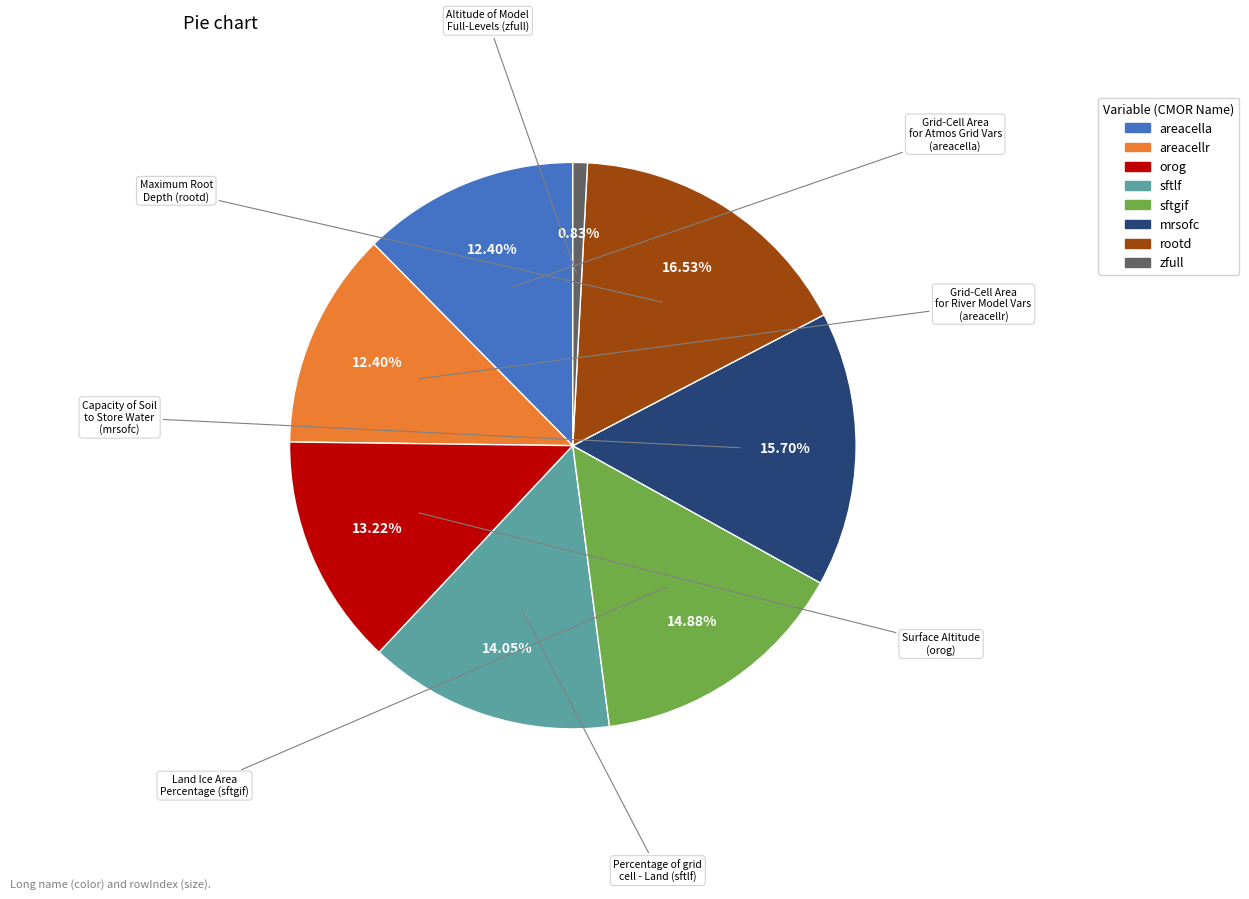

Is there any slice that represents more than half of the pie?

No